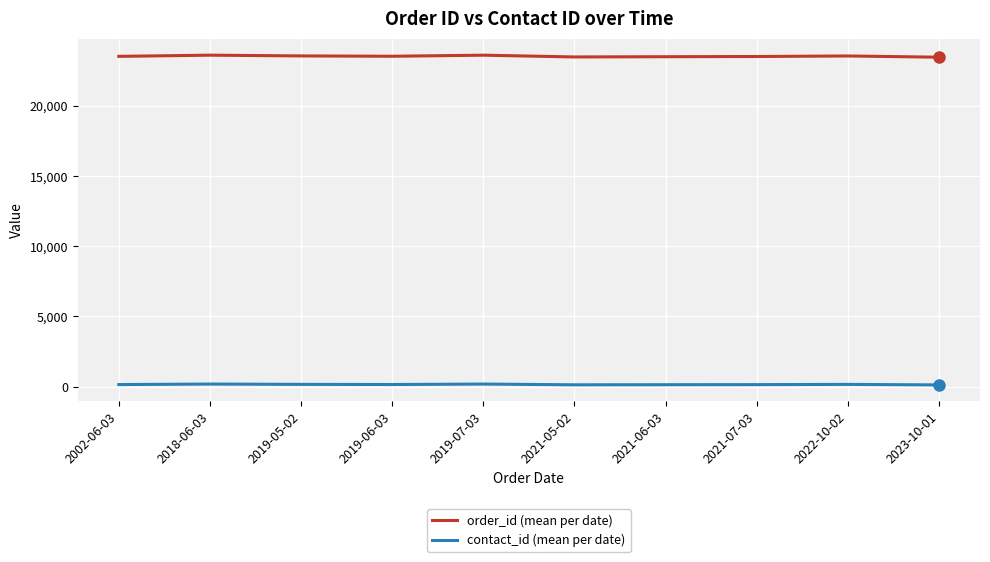

What is the spread (max minus min) of values at 2022-10-02?

23384.0